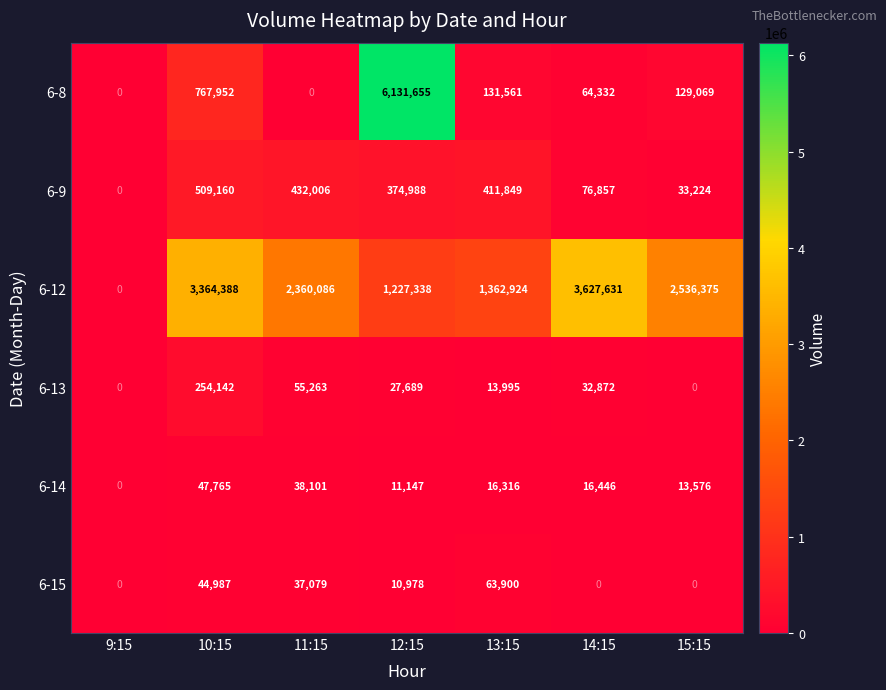

What is the maximum value shown in the chart?

6131655